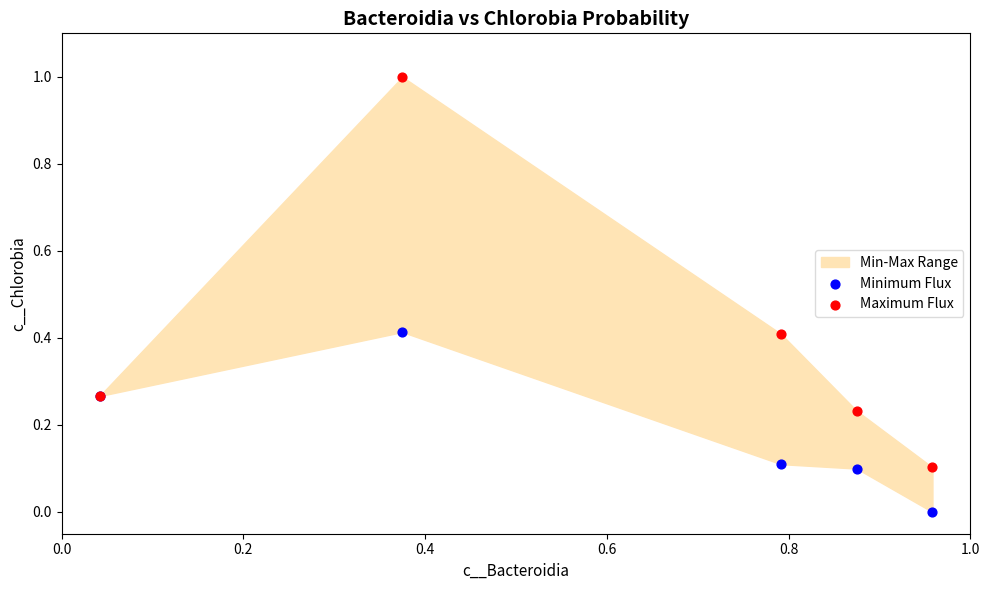

Which series contains the lowest Y value?

Minimum Flux